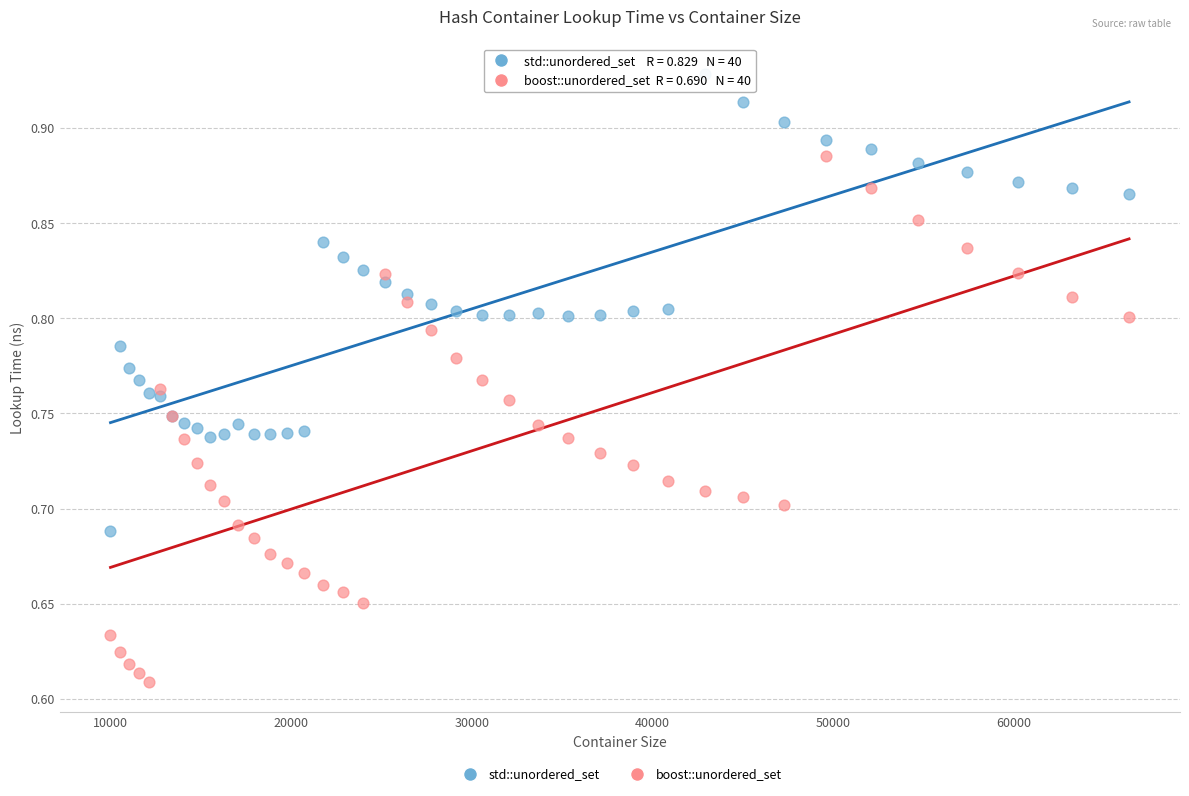

Which series has the widest spread of Y values?

boost::unordered_set